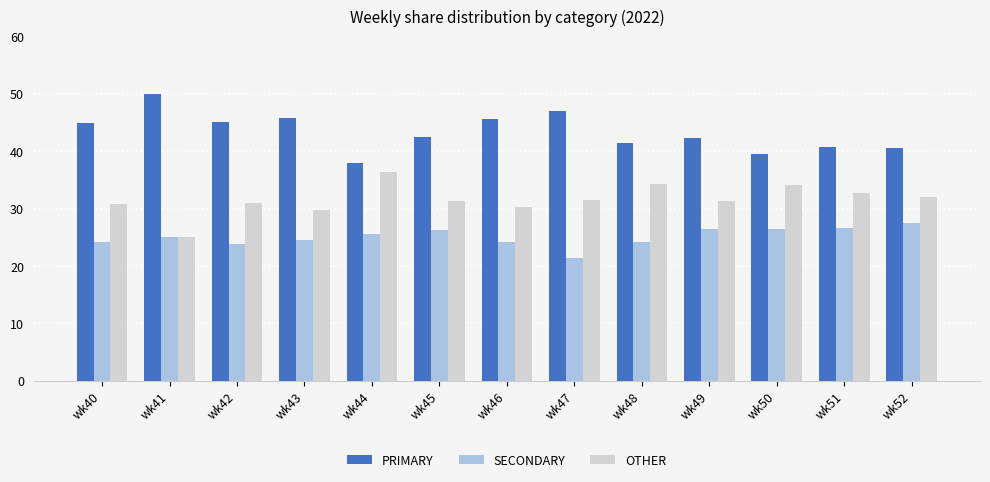

Rank the series at wk52 from lowest to highest value.

SECONDARY, OTHER, PRIMARY